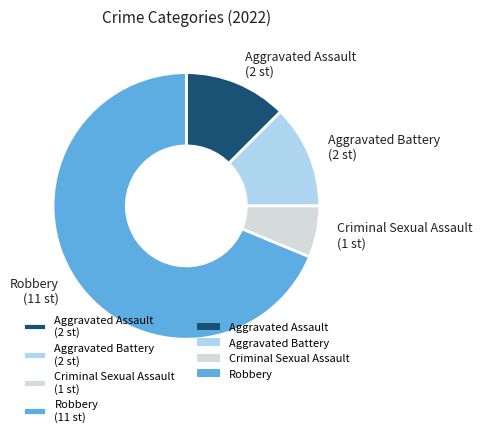

Which slice is the smallest?

Criminal Sexual Assault